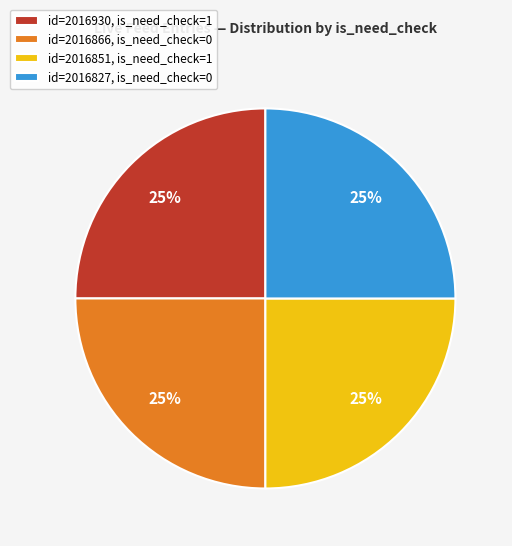

To the nearest percent, what percentage of the pie is id=2016827, is_need_check=0?

25%